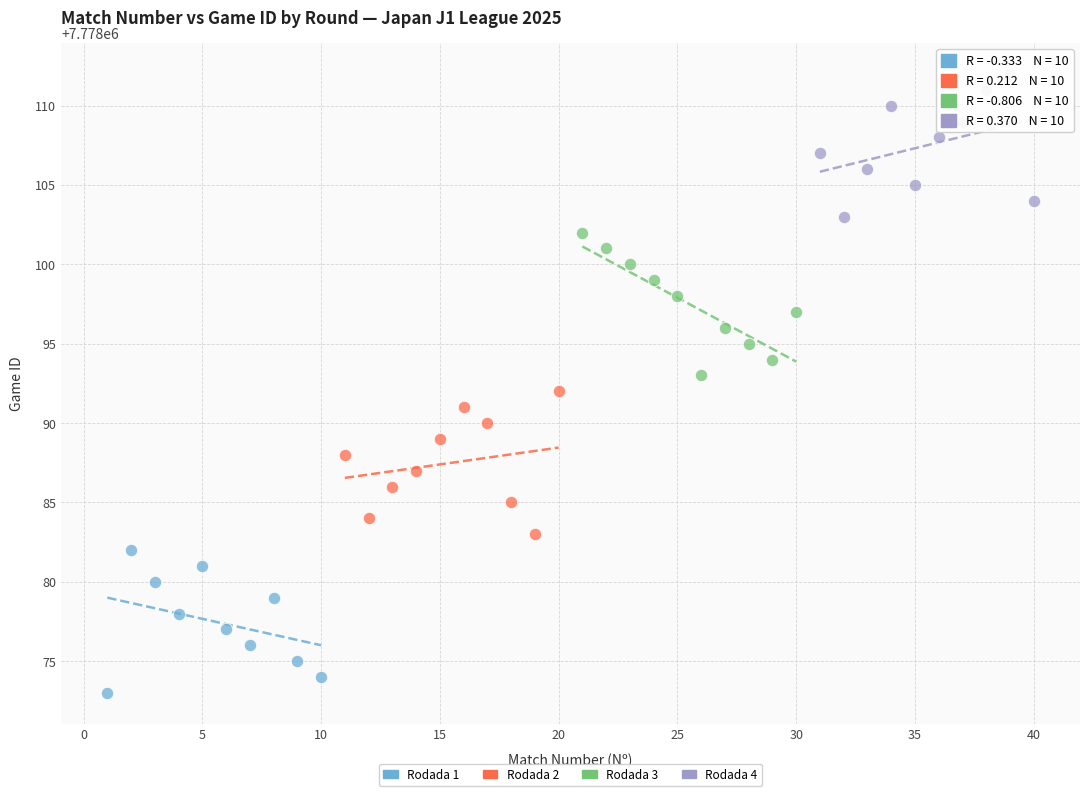

Which series contains the highest Y value?

Rodada 4